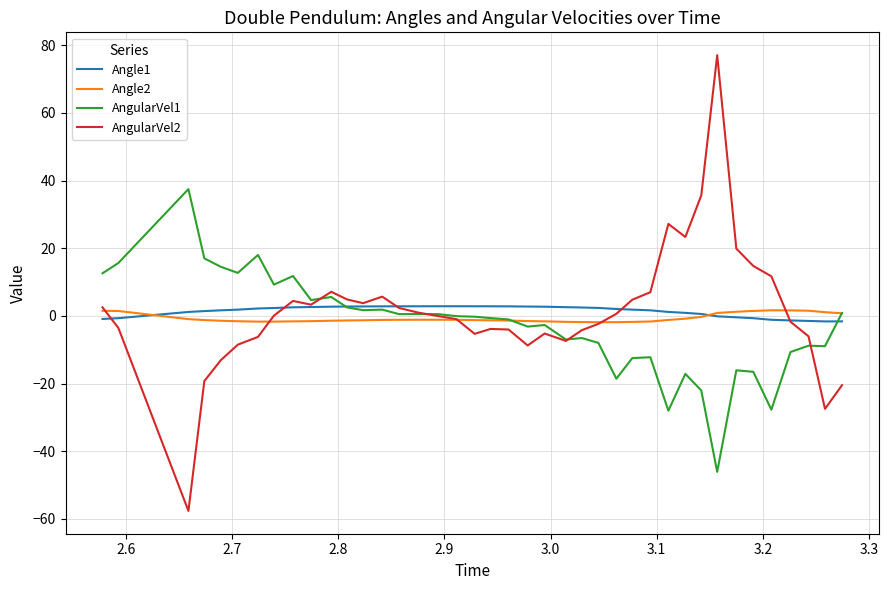

How many intersections are there between Angle2 and Angle1?

2